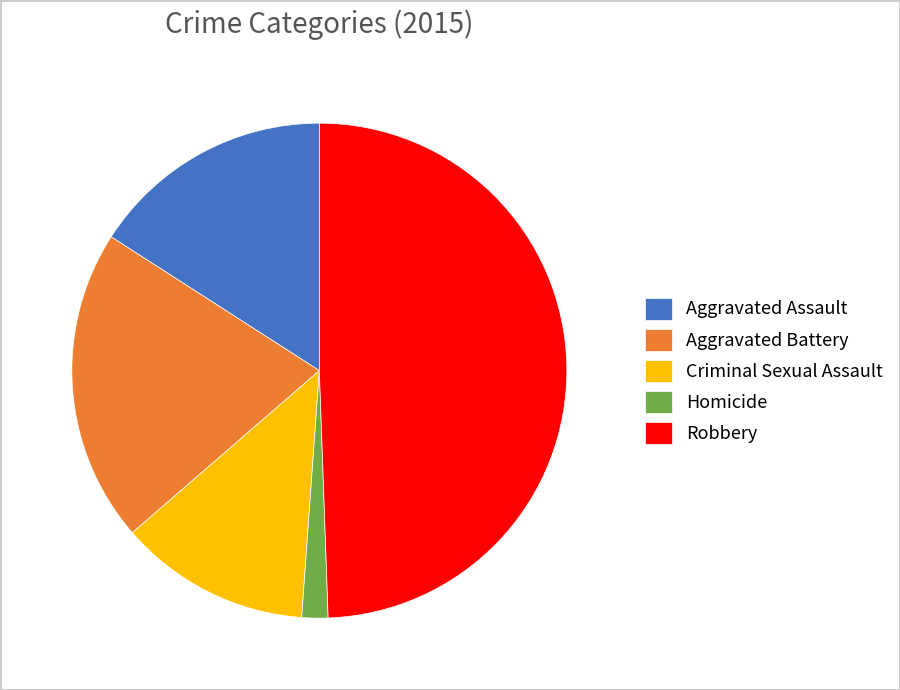

Is the sum of Homicide and Aggravated Assault greater than half?

No